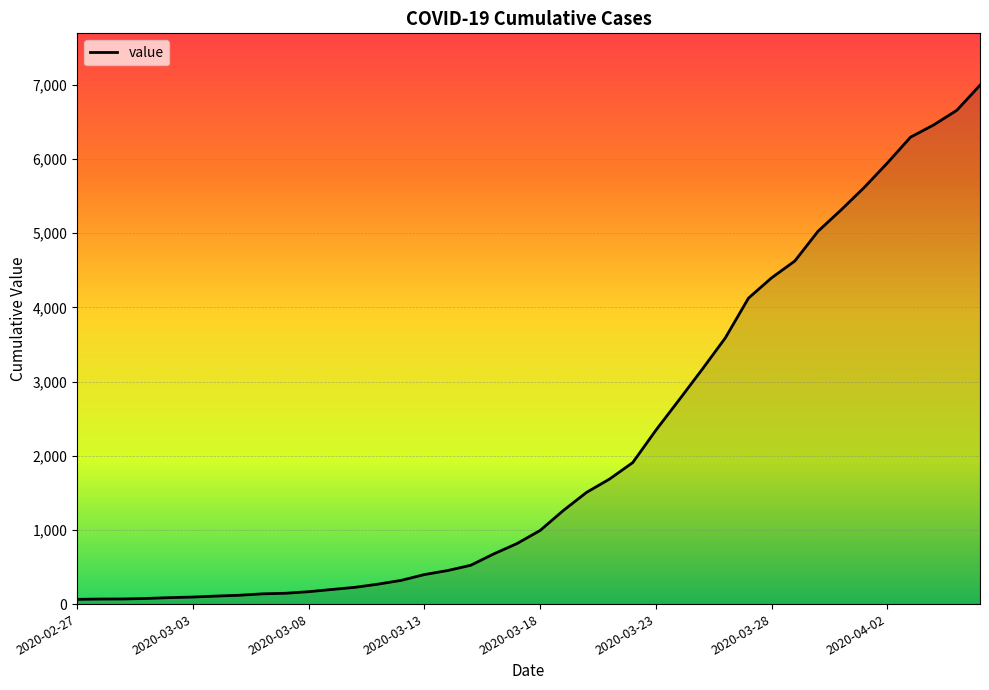

How many distinct data groups are displayed?

1